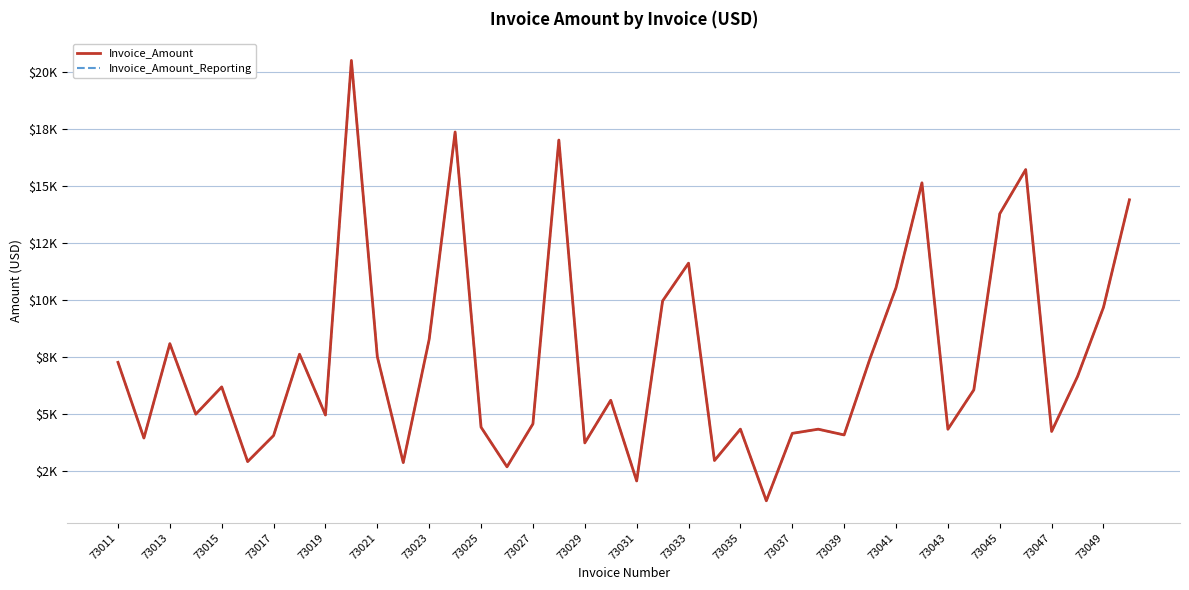

Does the chart have visible grid lines?

Yes